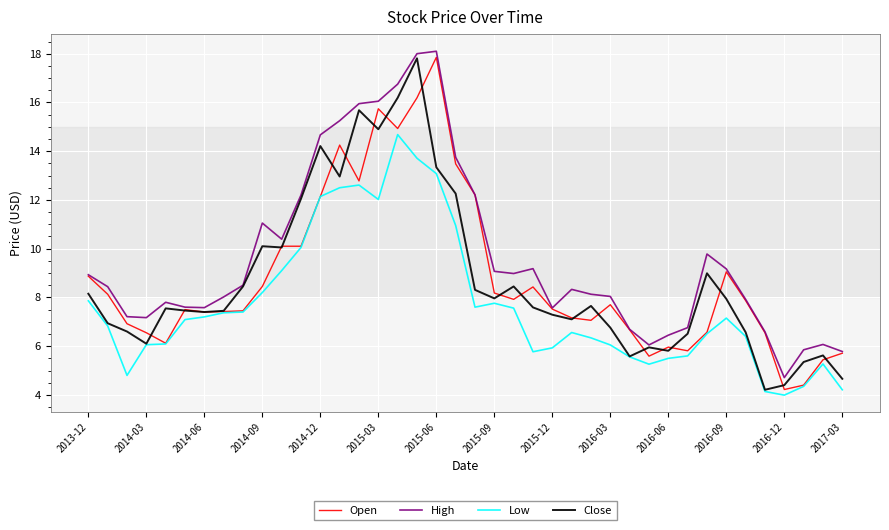

What is the highest value of the Close series?

17.8